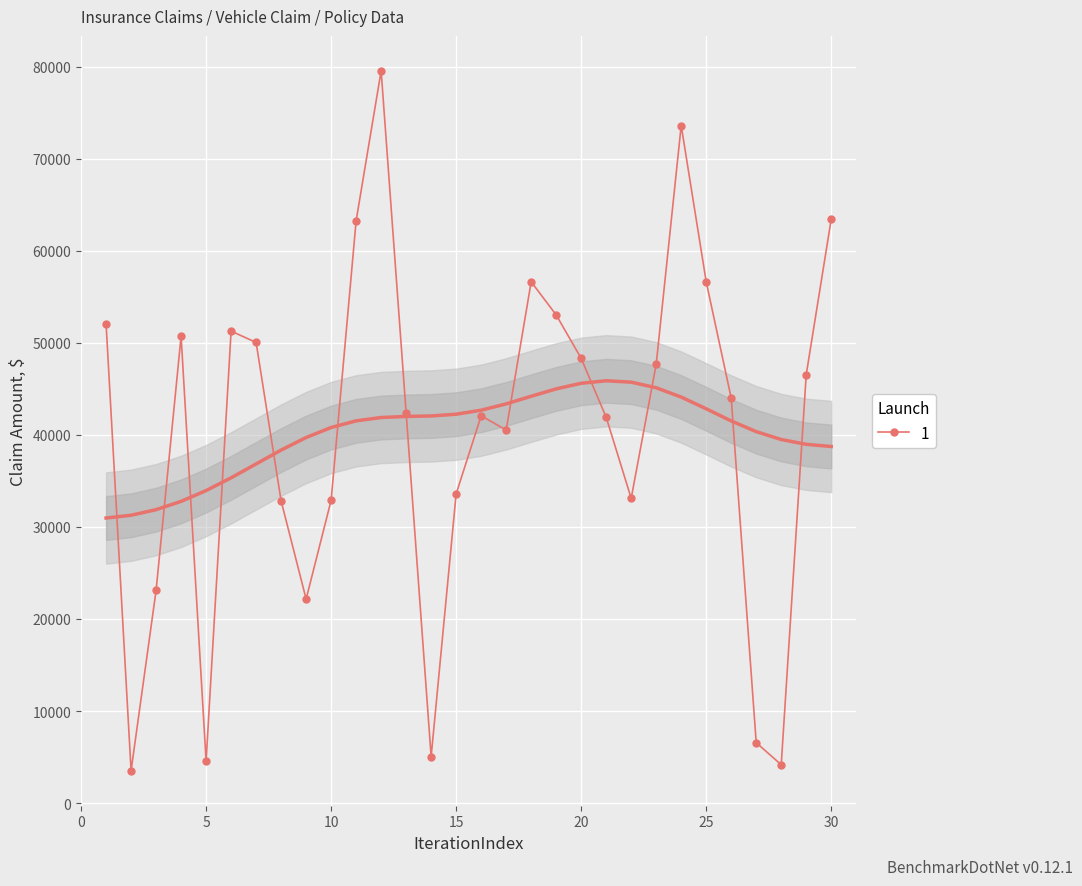

What is the maximum value for 1?

79560